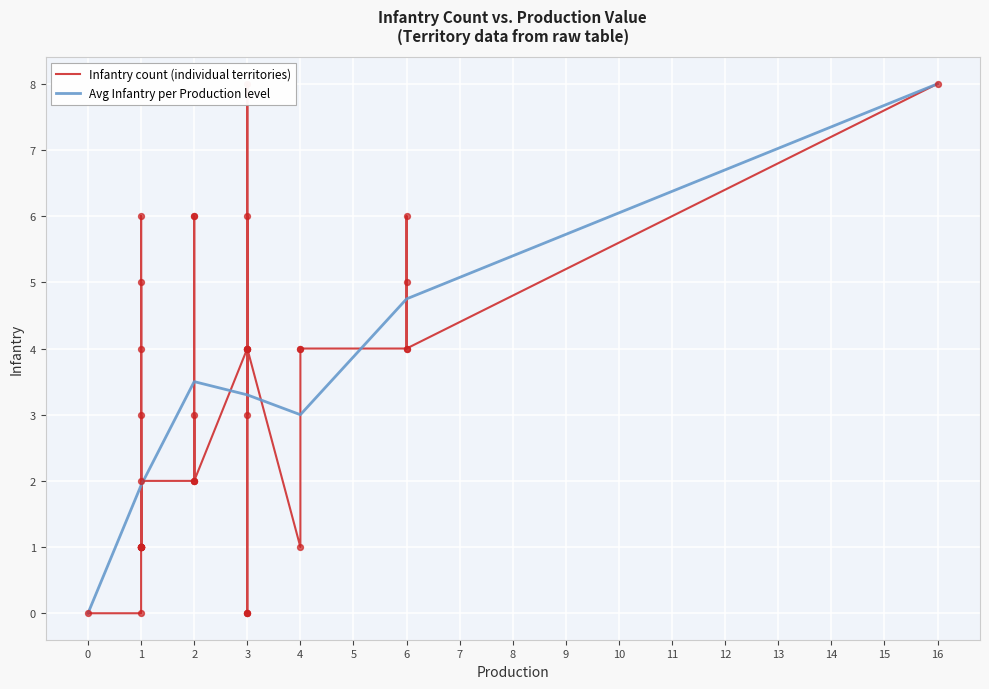

Approximately how many times larger is the value at 2 compared to 1?

6.0